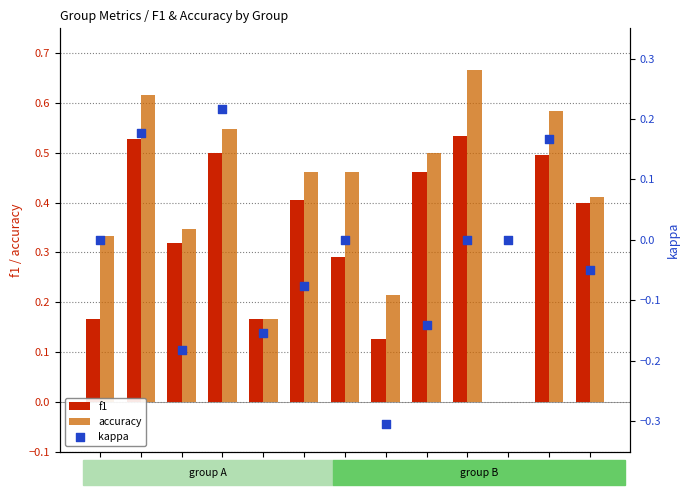

At how many categories does at least one series exceed 0?

12